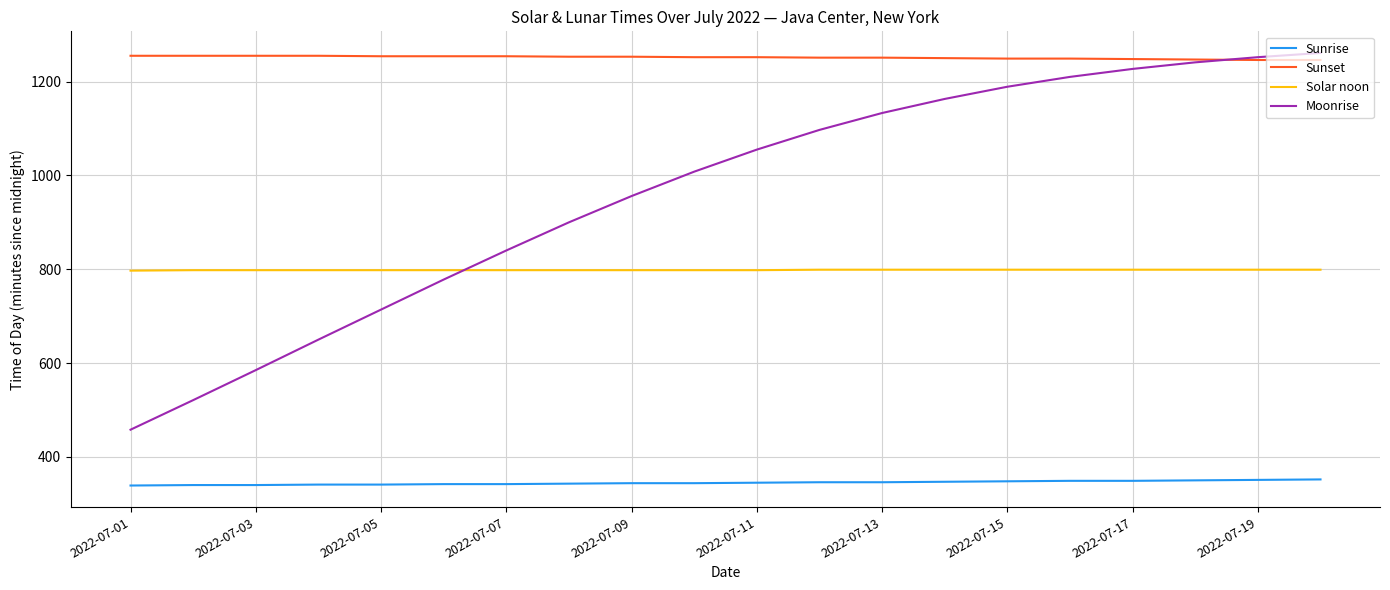

True or false: Moonrise and Solar noon intersect in this chart.

True